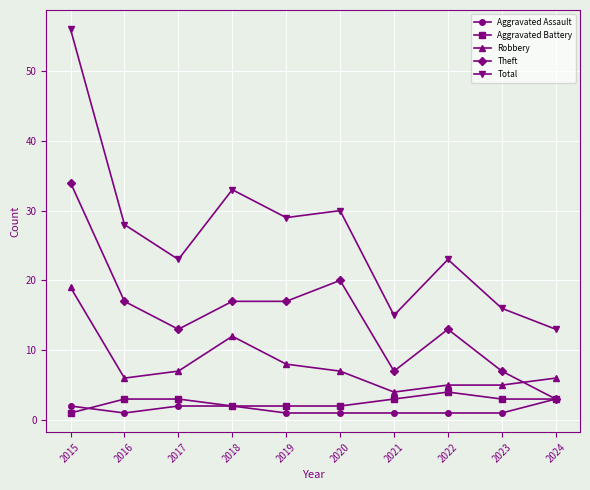

True or false: Aggravated Assault and Total intersect in this chart.

False